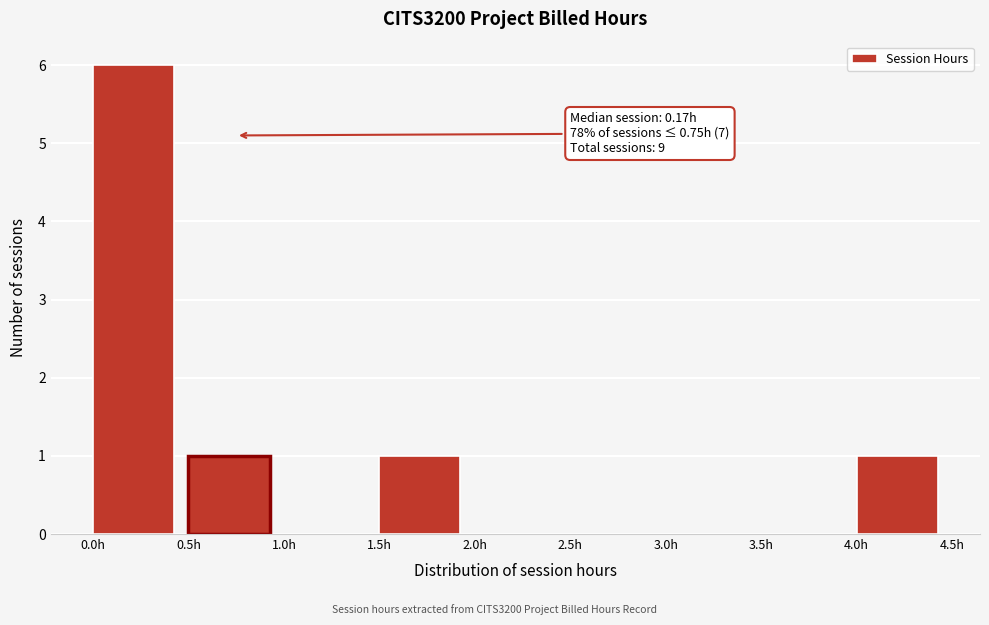

Over which range of the x-axis is the bar tallest?

0.0 to 0.5